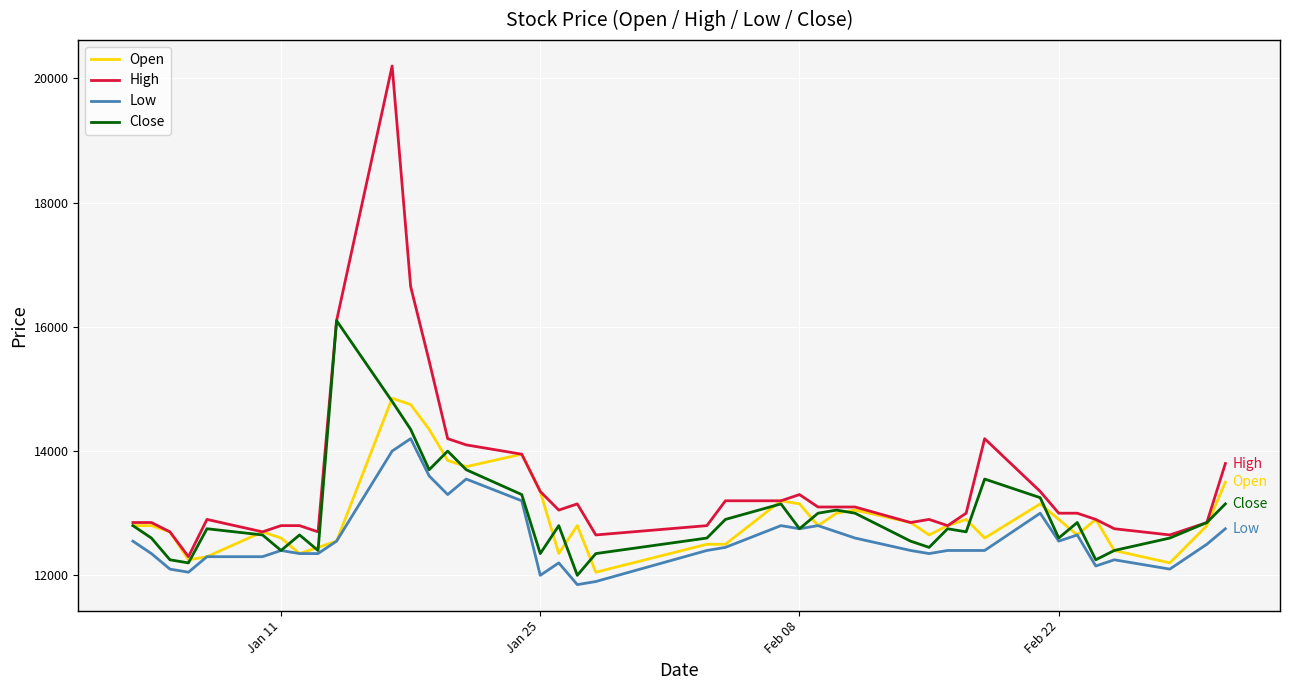

What is the maximum value for Open?

14850